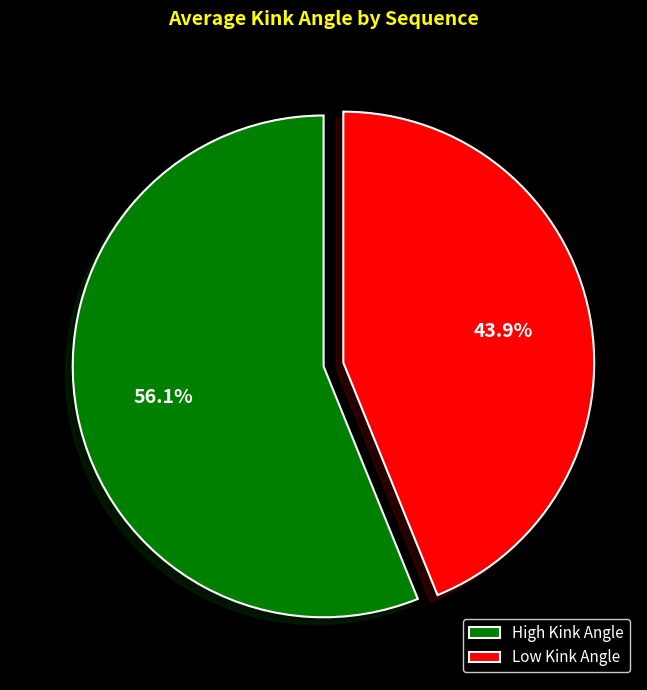

Count the number of slices in the pie.

2